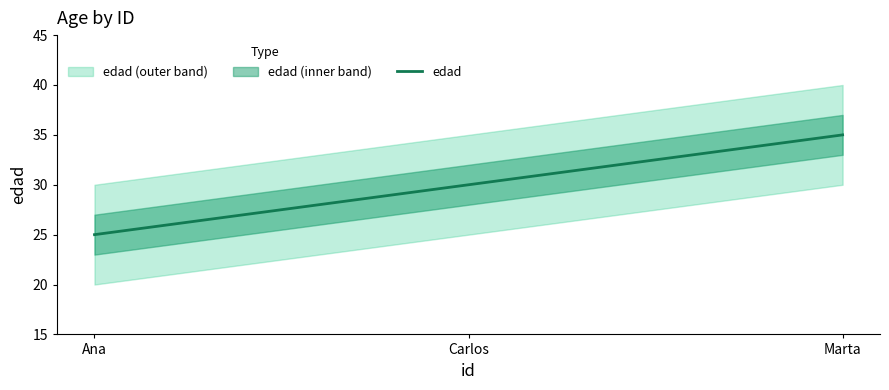

True or false: the data shows 18 at Carlos.

False